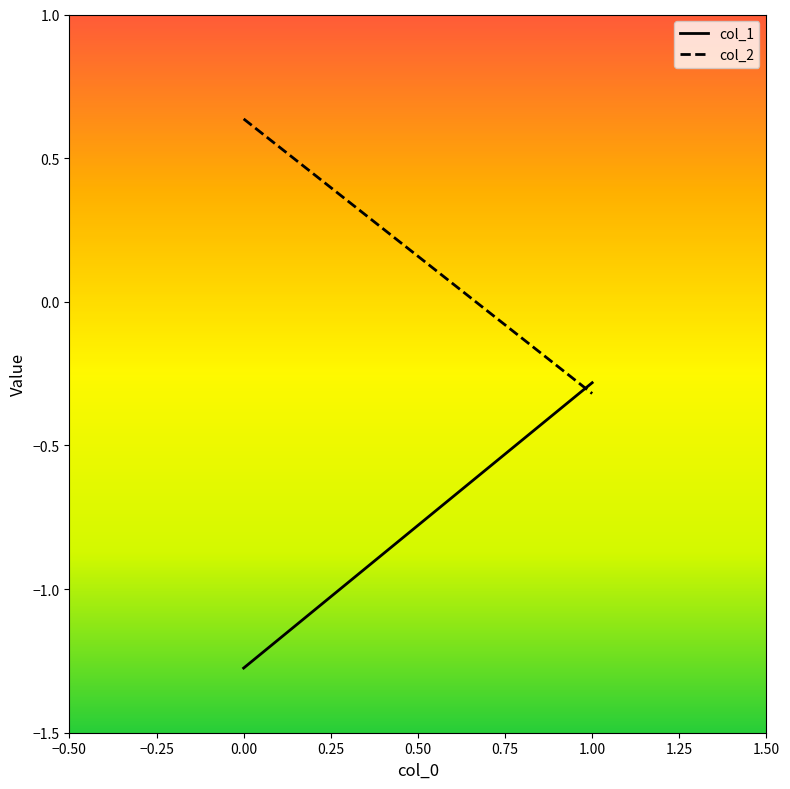

At which label is col_1 closest to 0?

1